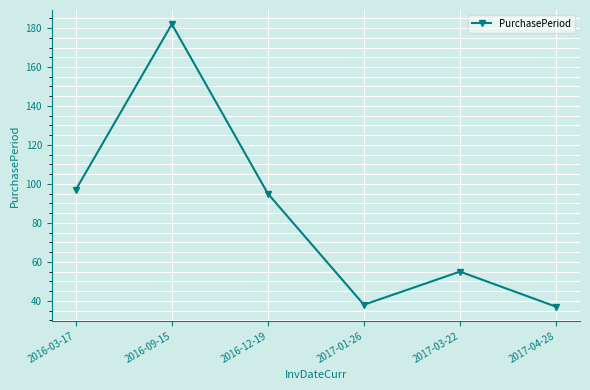

How many distinct data groups are displayed?

1